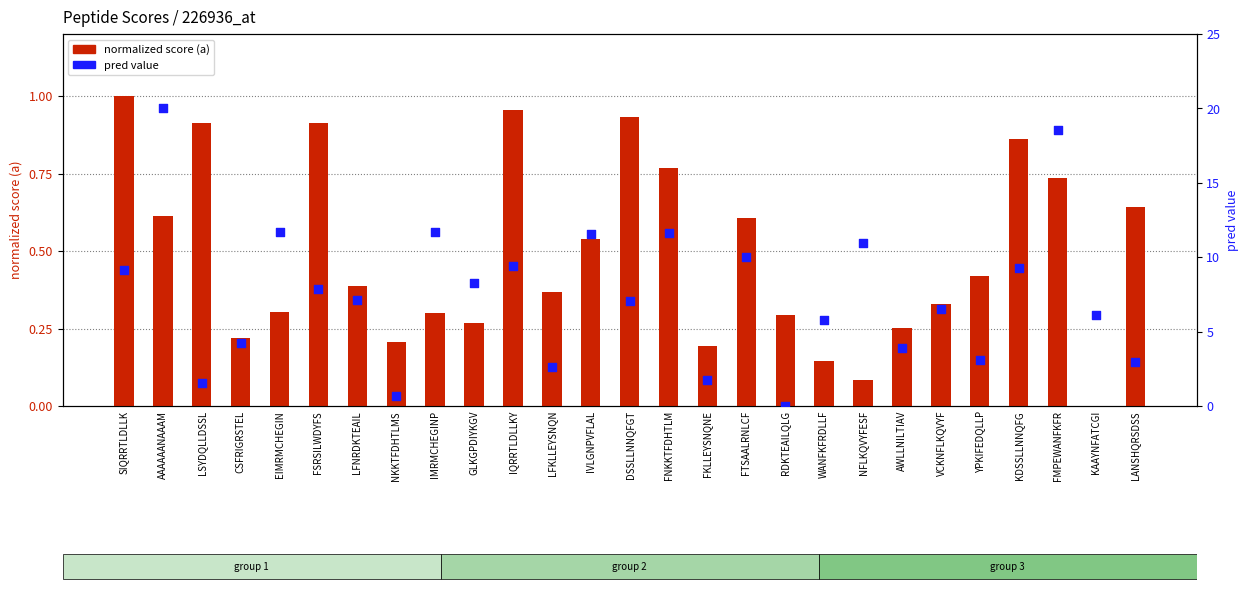

What are all the series names shown in the legend?

normalized score (a), pred value